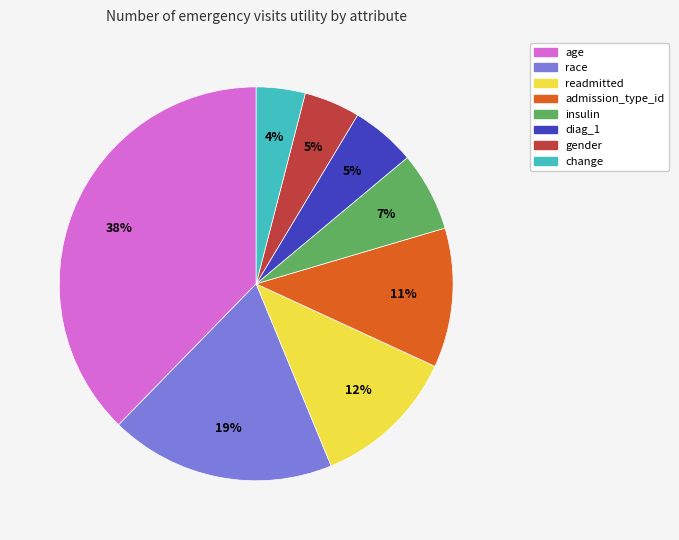

How many segments does this pie chart have?

8